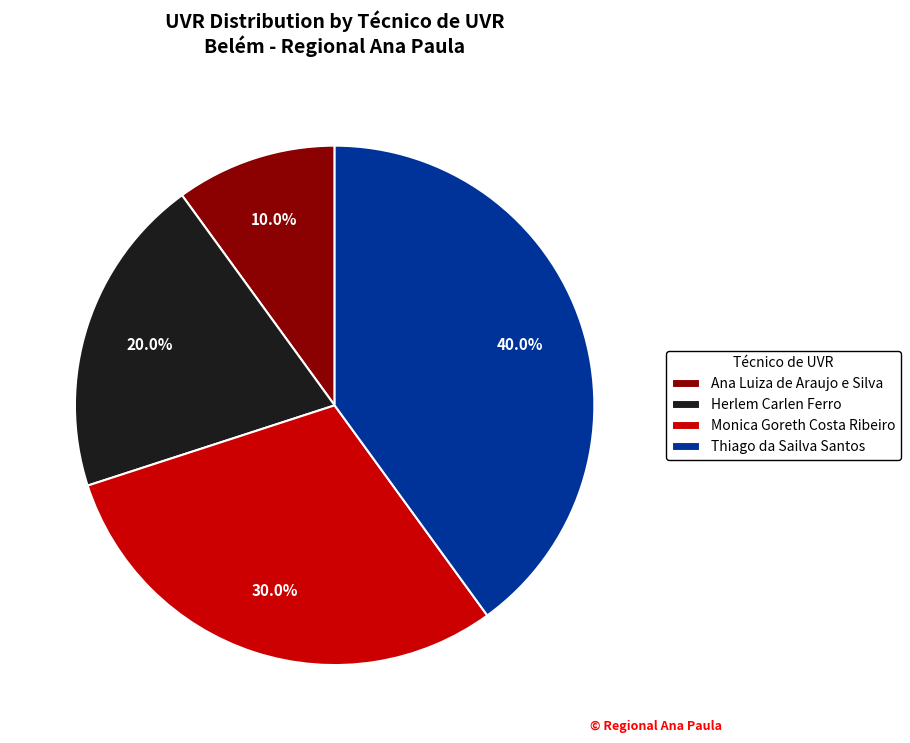

Which category has the biggest portion of the pie?

Thiago da Sailva Santos